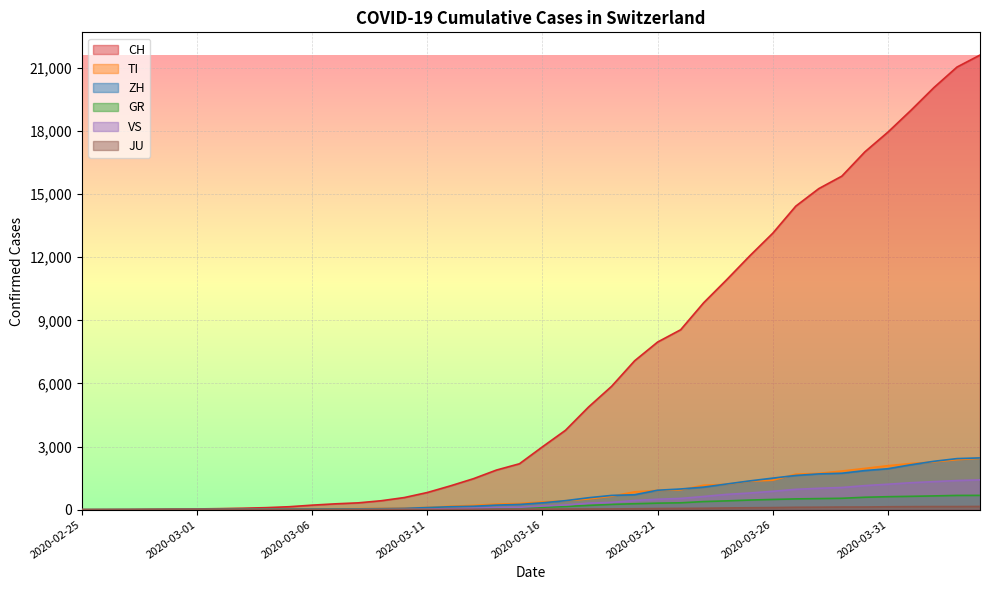

Between 2020-03-03 and 2020-03-13, which is larger?

2020-03-13